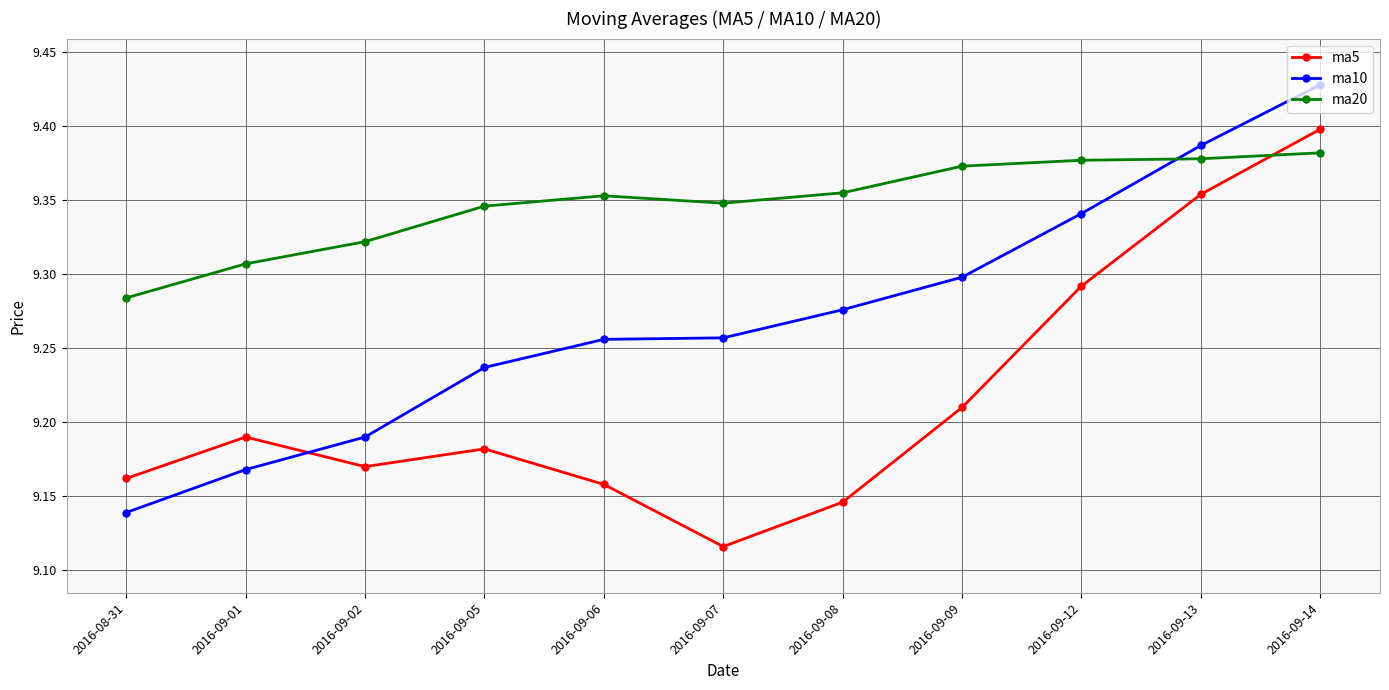

List the series in order of their overall mean, lowest first.

ma5, ma10, ma20